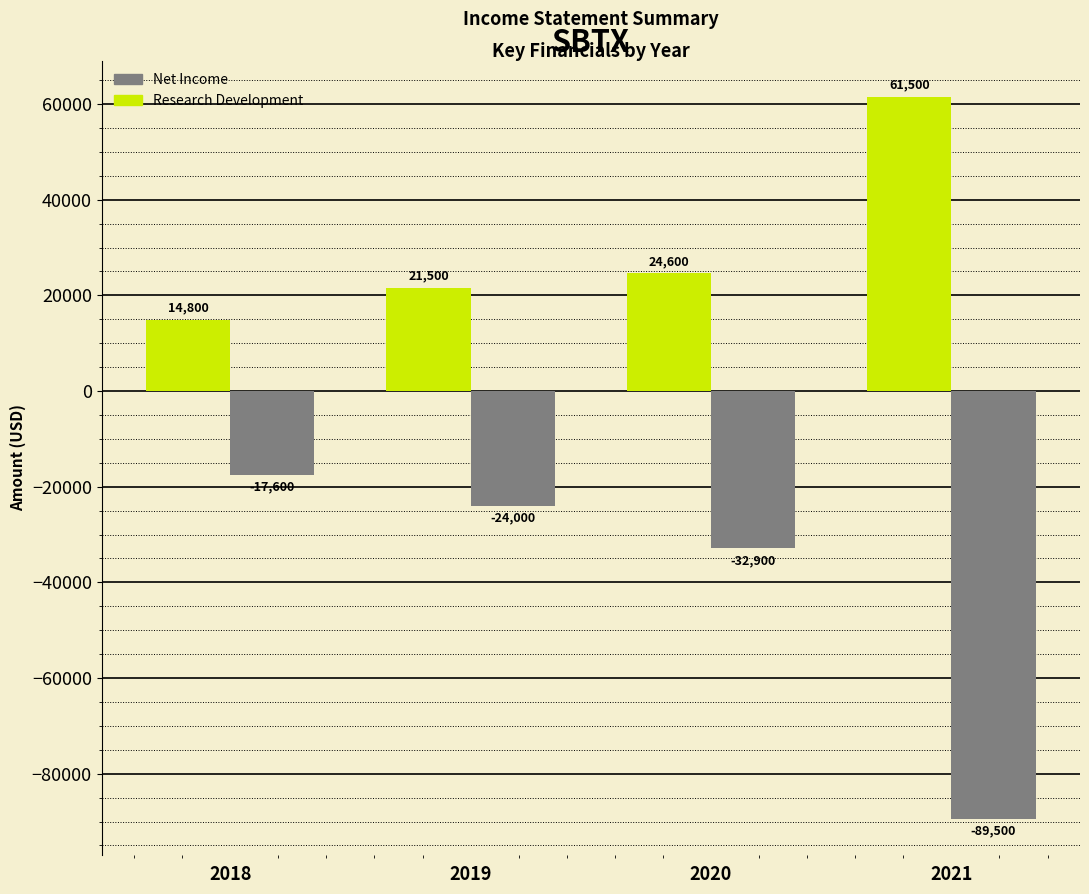

At which label does Net Income reach its peak?

2018